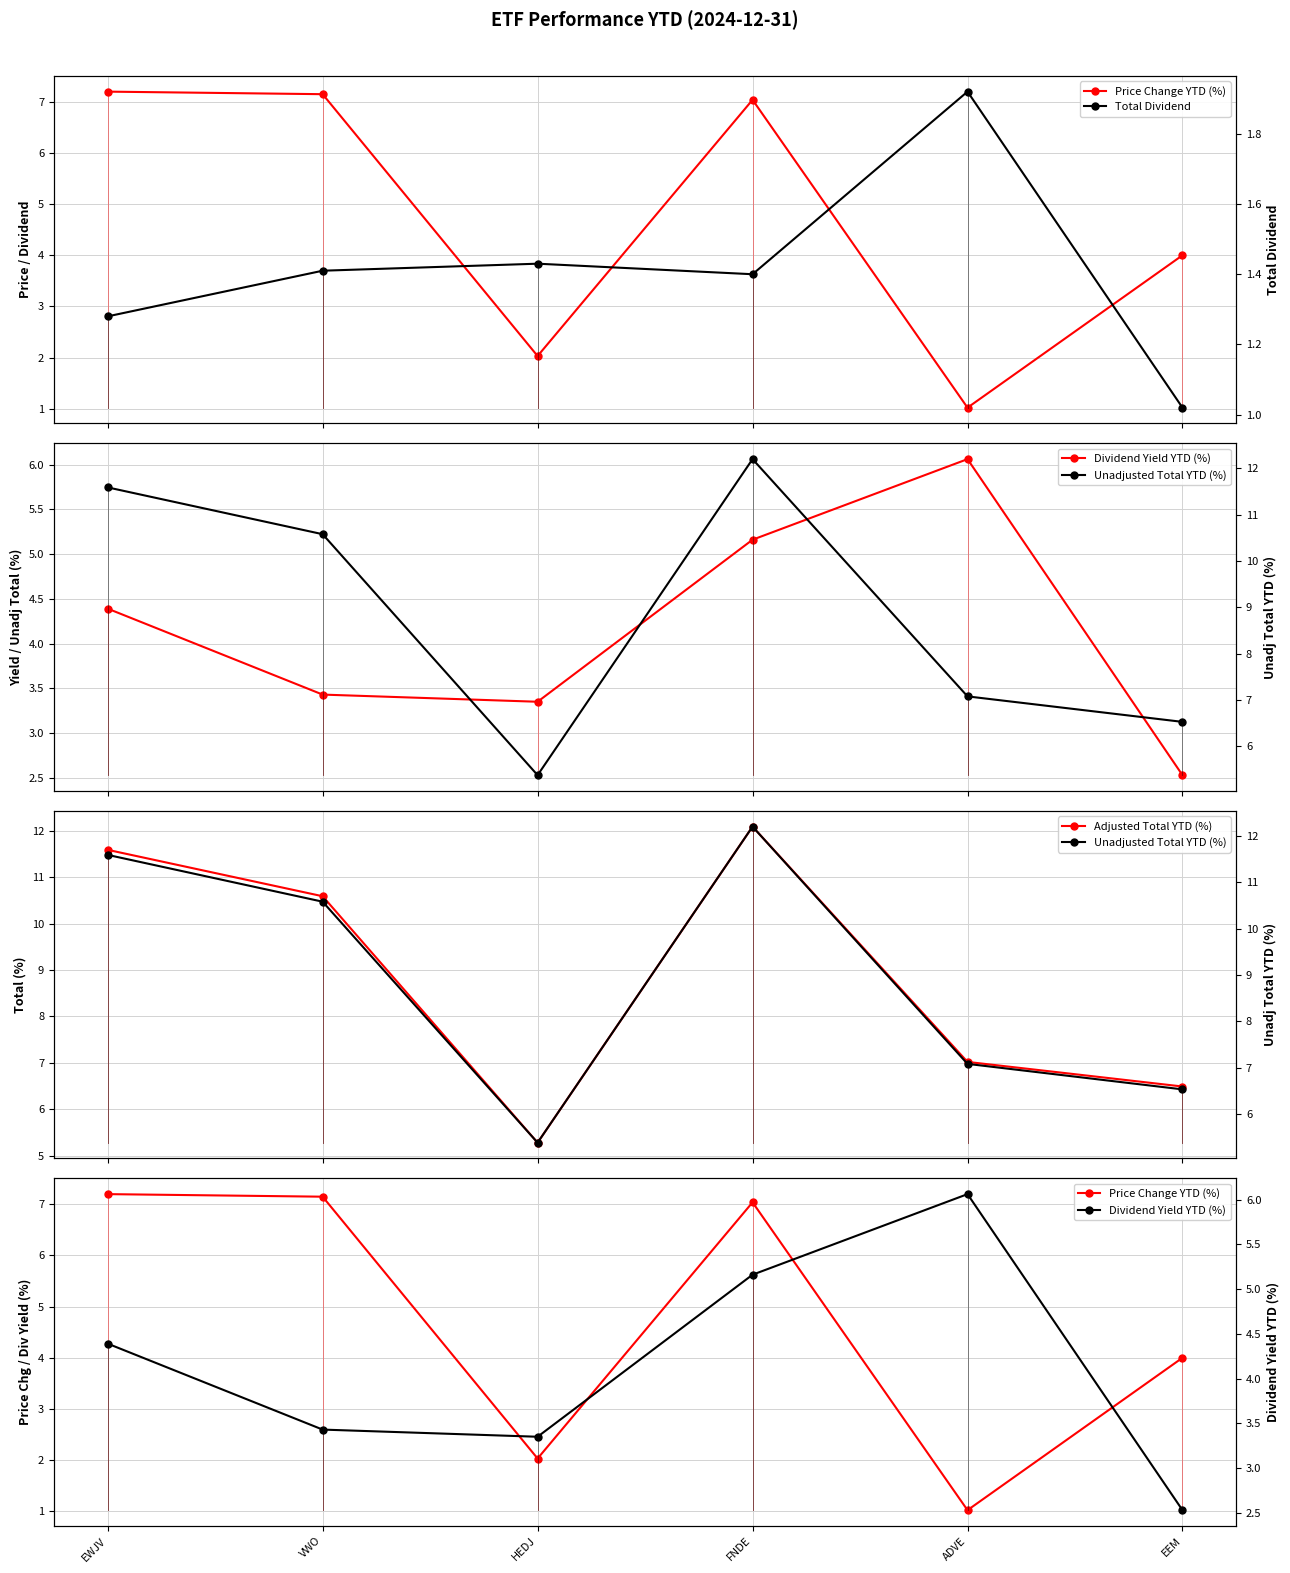

What value does the Dividend Yield YTD (%) series have at HEDJ?

3.4